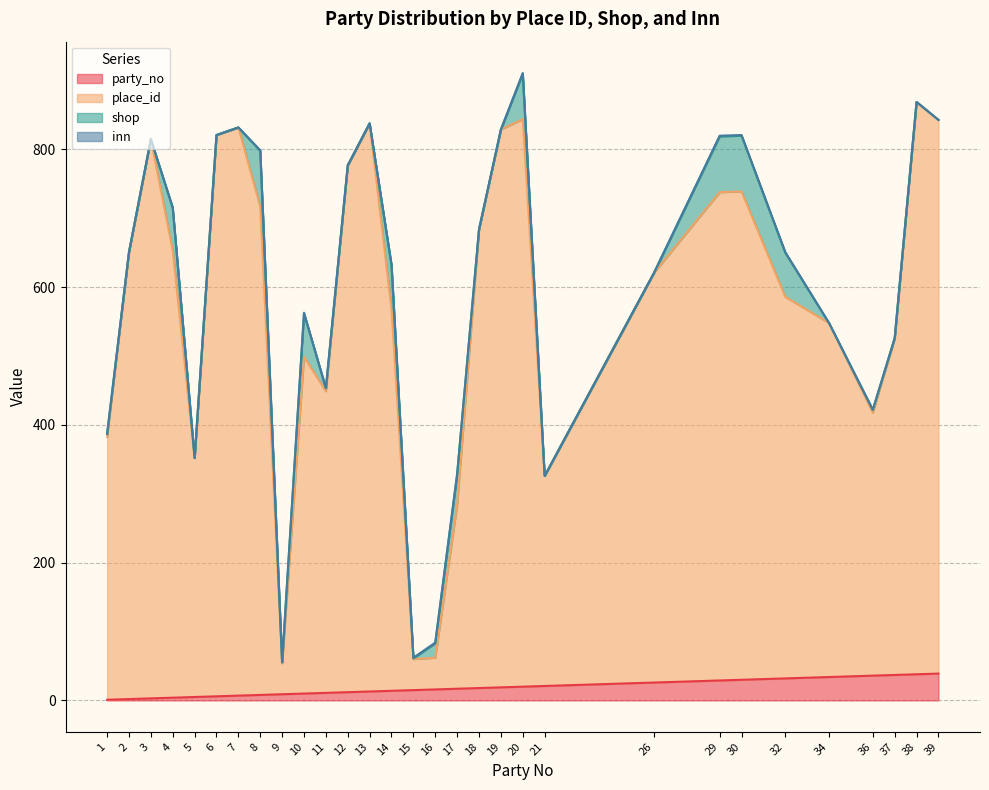

Rank the categories by party_no value from lowest to highest.

1, 2, 3, 4, 5, 6, 7, 8, 9, 10, 11, 12, 13, 14, 15, 16, 17, 18, 19, 20, 21, 26, 29, 30, 32, 34, 36, 37, 38, 39